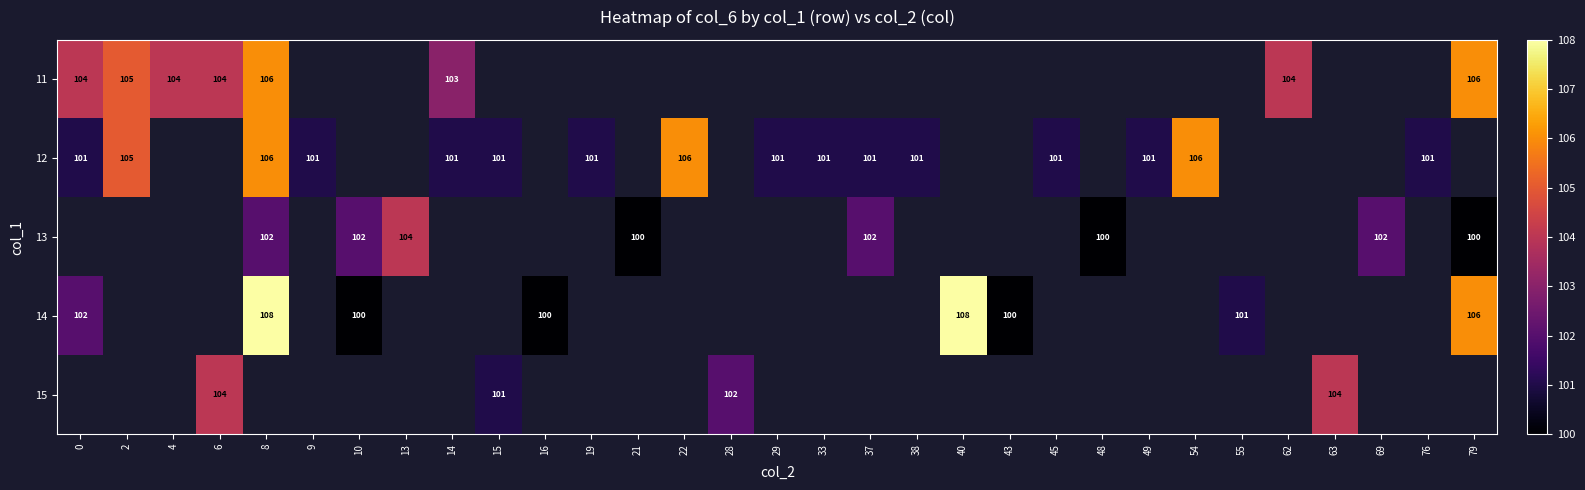

Is it true that 11 equals 104.0 at 4?

True